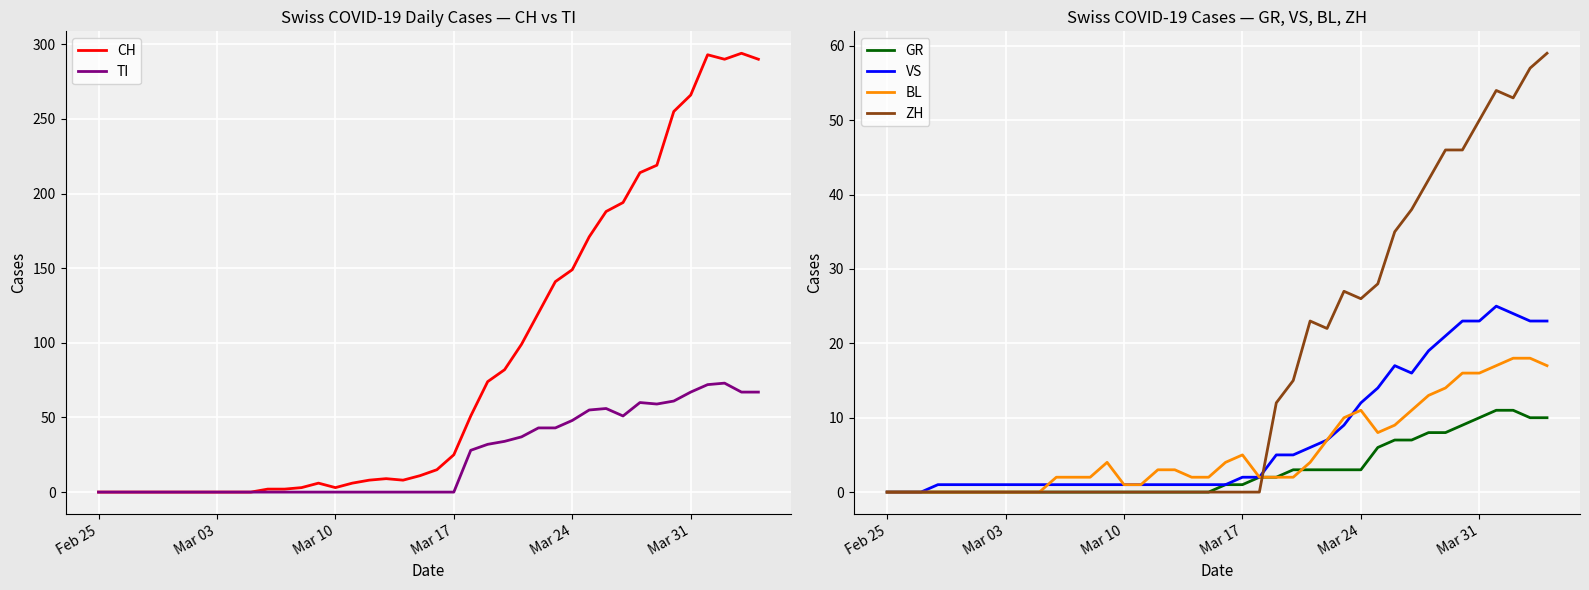

What is the maximum value for VS?

25